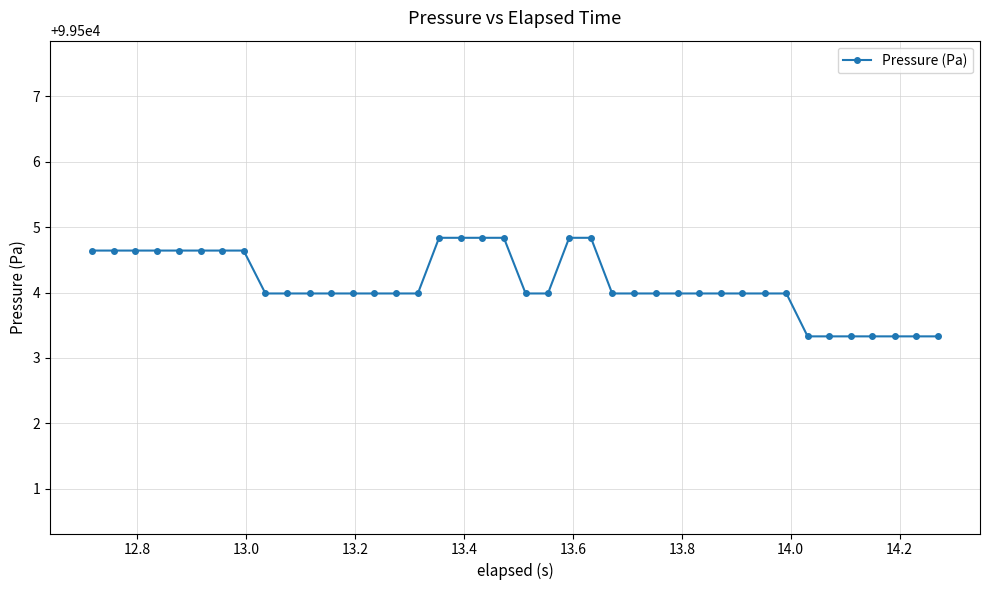

What is the difference between the maximum and second lowest values?

1.5